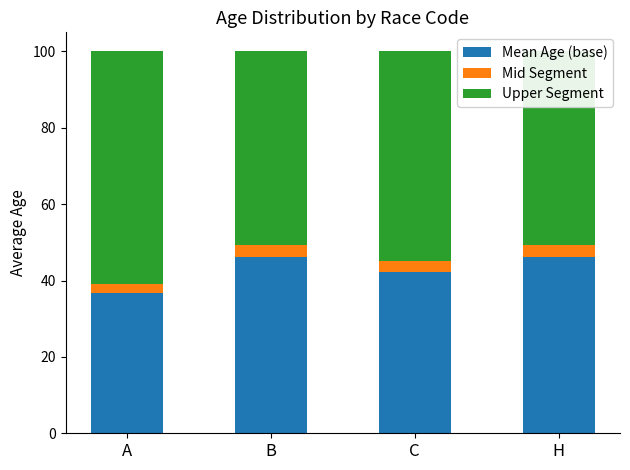

Reading right to left, transcribe all the data shown in this chart.

Mean Age (base): H=46.1	C=42.3	B=46.1	A=36.7
Mid Segment: H=3.1	C=2.8	B=3.1	A=2.4
Upper Segment: H=50.8	C=54.9	B=50.8	A=60.9